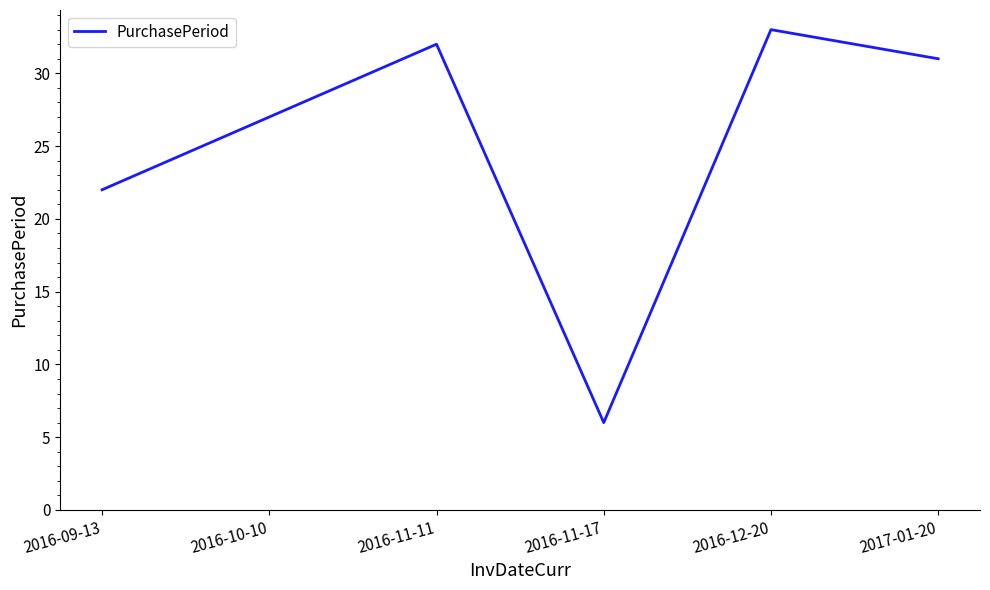

Does the chart display data point markers on the line(s)?

No